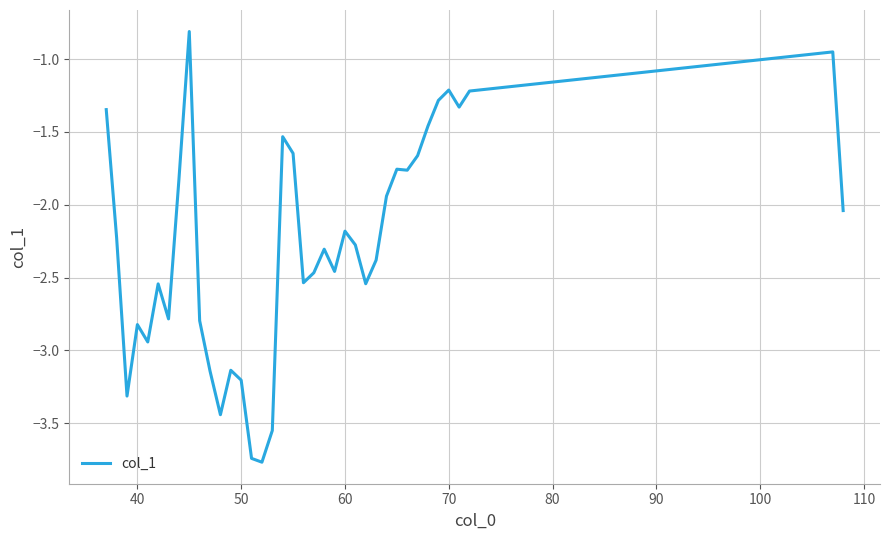

What is the greatest value displayed?

-0.8